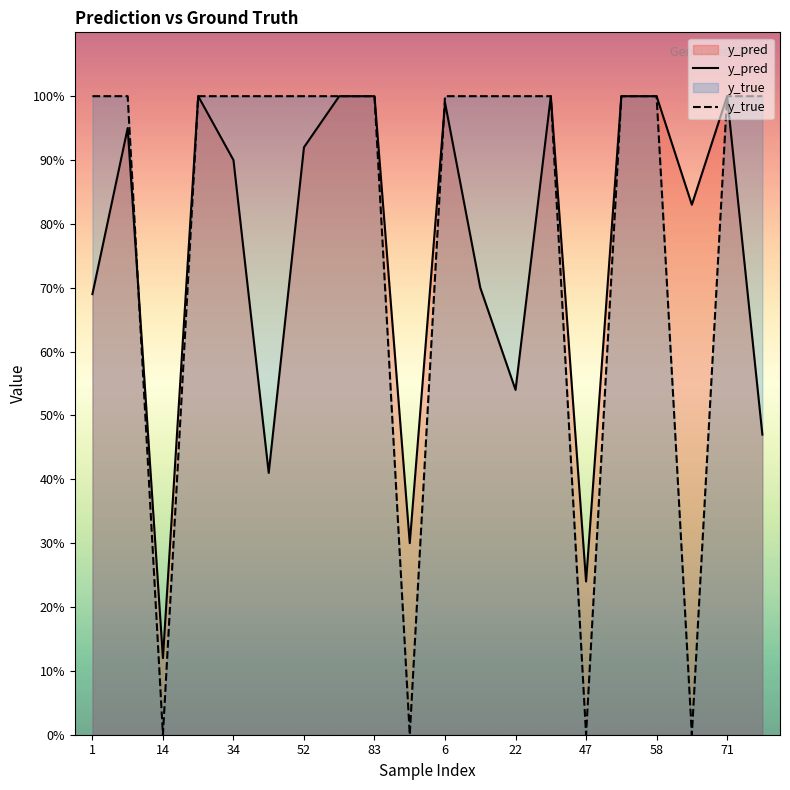

Between 14 and 17, which series saw the biggest shift?

y_true